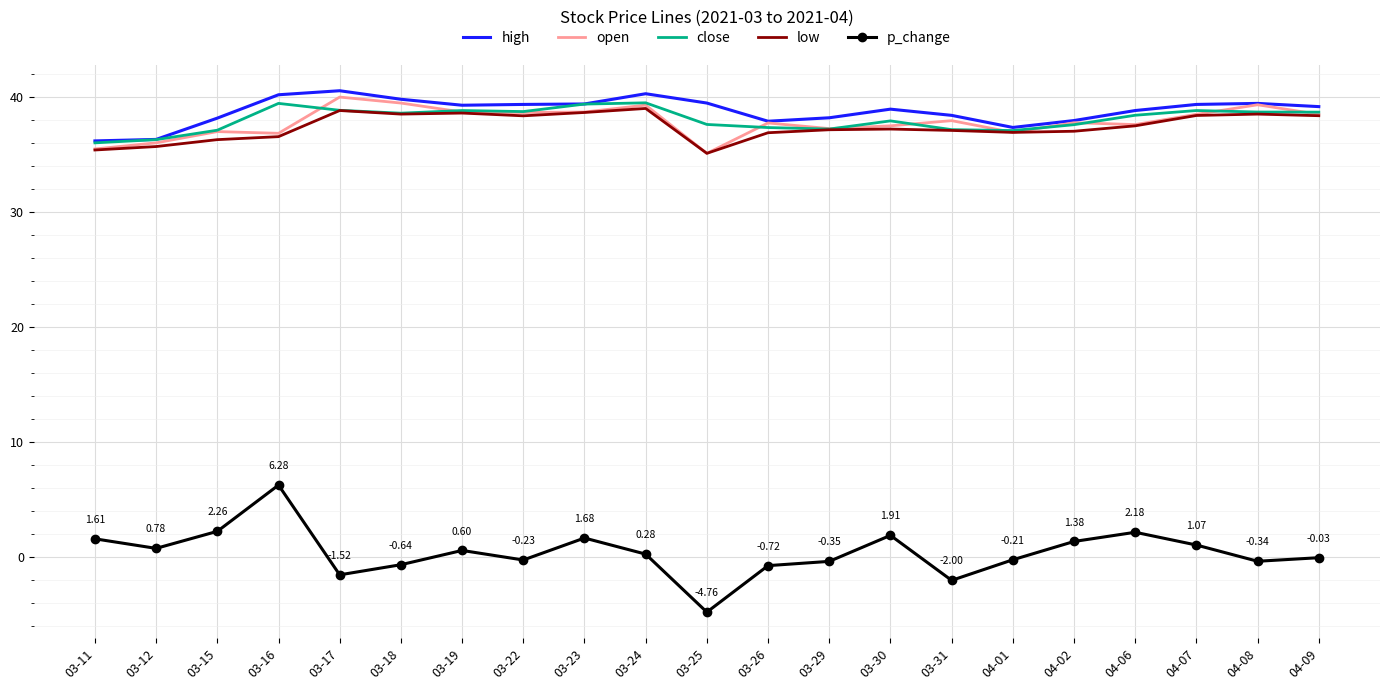

What is the lowest value of the open series?

35.1